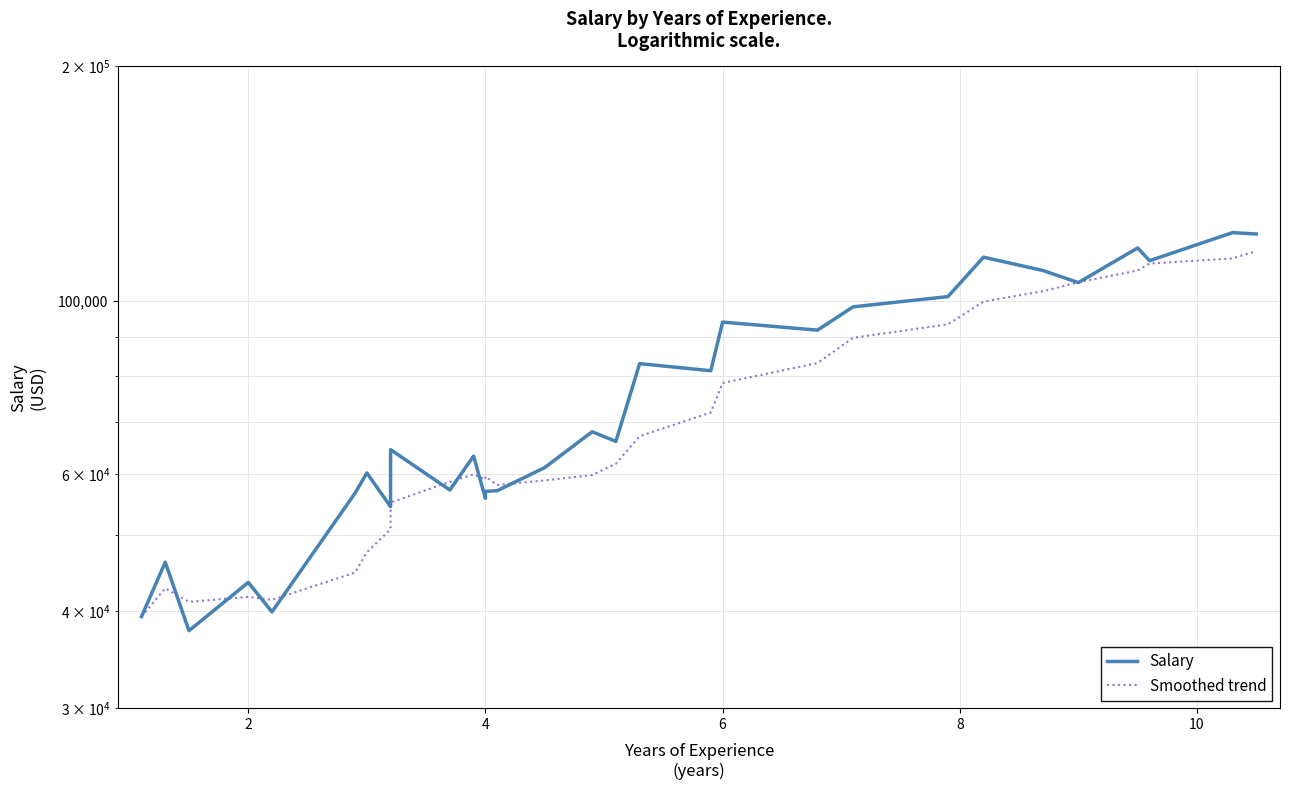

How many data points in Smoothed trend are above 59889?

15